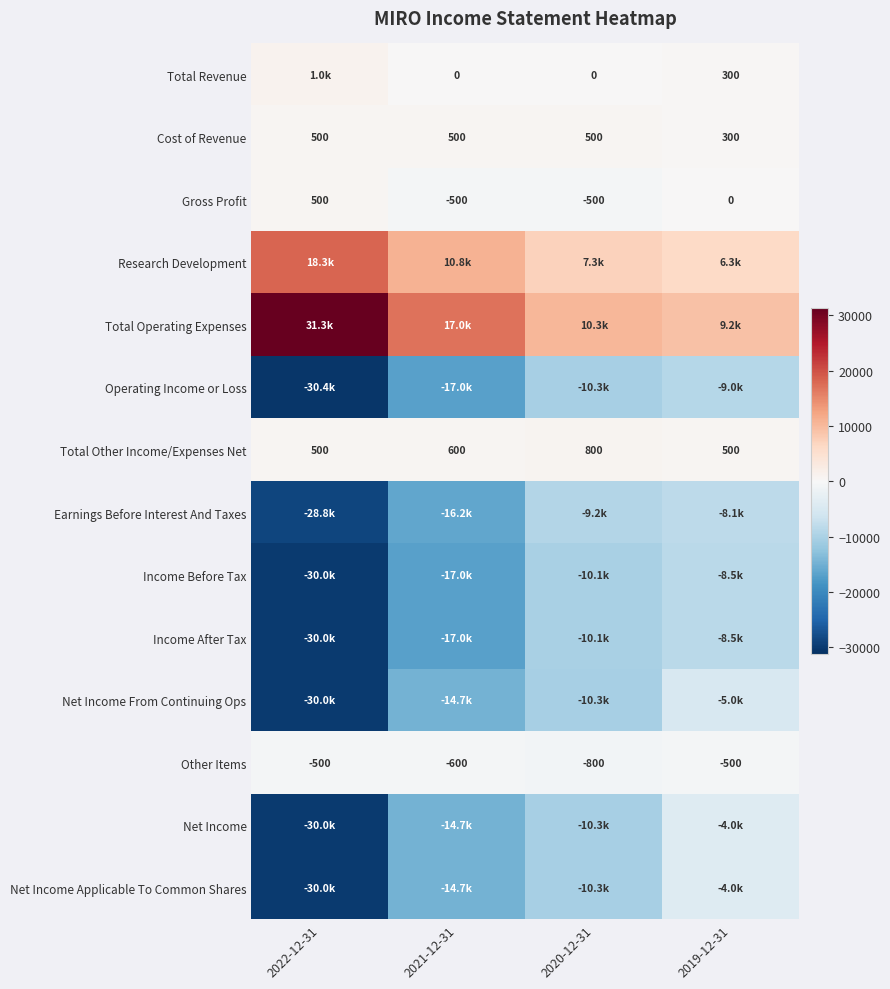

What is the approximate value of Cost of Revenue at 2021-12-31, to the nearest 5?

500